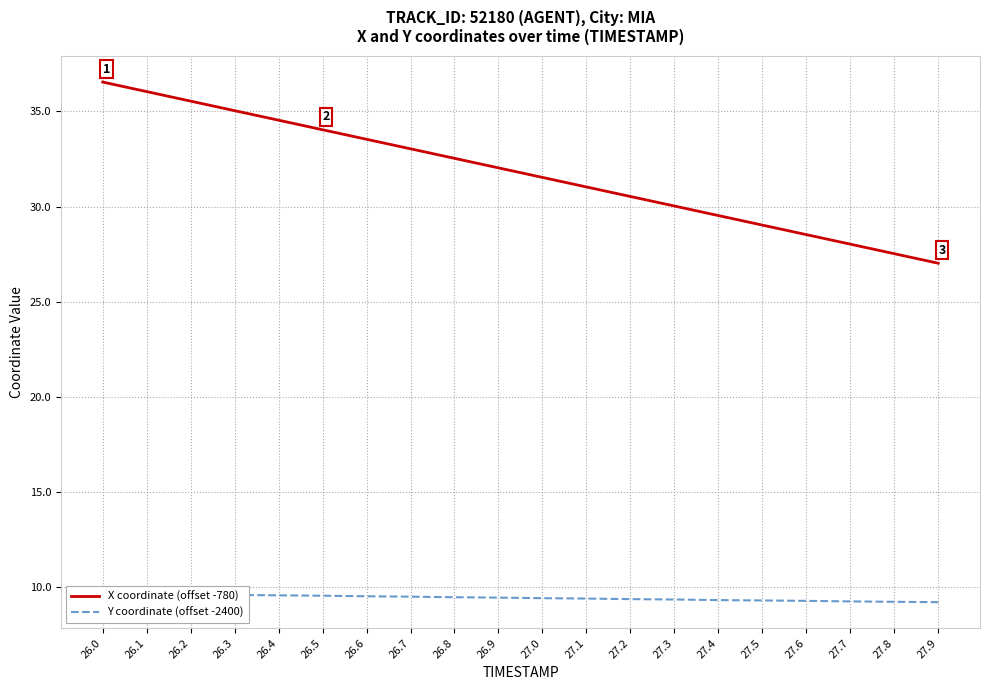

Reading left to right, list all the values displayed in this chart.

X coordinate (offset -780): 26.0=36.5	26.1=36.0	26.2=35.5	26.3=35.0	26.4=34.5	26.5=34.0	26.6=33.5	26.7=33.0	26.8=32.5	26.9=32.0	27.0=31.5	27.1=31.0	27.2=30.5	27.3=30.0	27.4=29.5	27.5=29.0	27.6=28.5	27.7=28.0	27.8=27.5	27.9=27.0
Y coordinate (offset -2400): 26.0=9.7	26.1=9.6	26.2=9.6	26.3=9.6	26.4=9.6	26.5=9.5	26.6=9.5	26.7=9.5	26.8=9.5	26.9=9.4	27.0=9.4	27.1=9.4	27.2=9.4	27.3=9.3	27.4=9.3	27.5=9.3	27.6=9.3	27.7=9.2	27.8=9.2	27.9=9.2